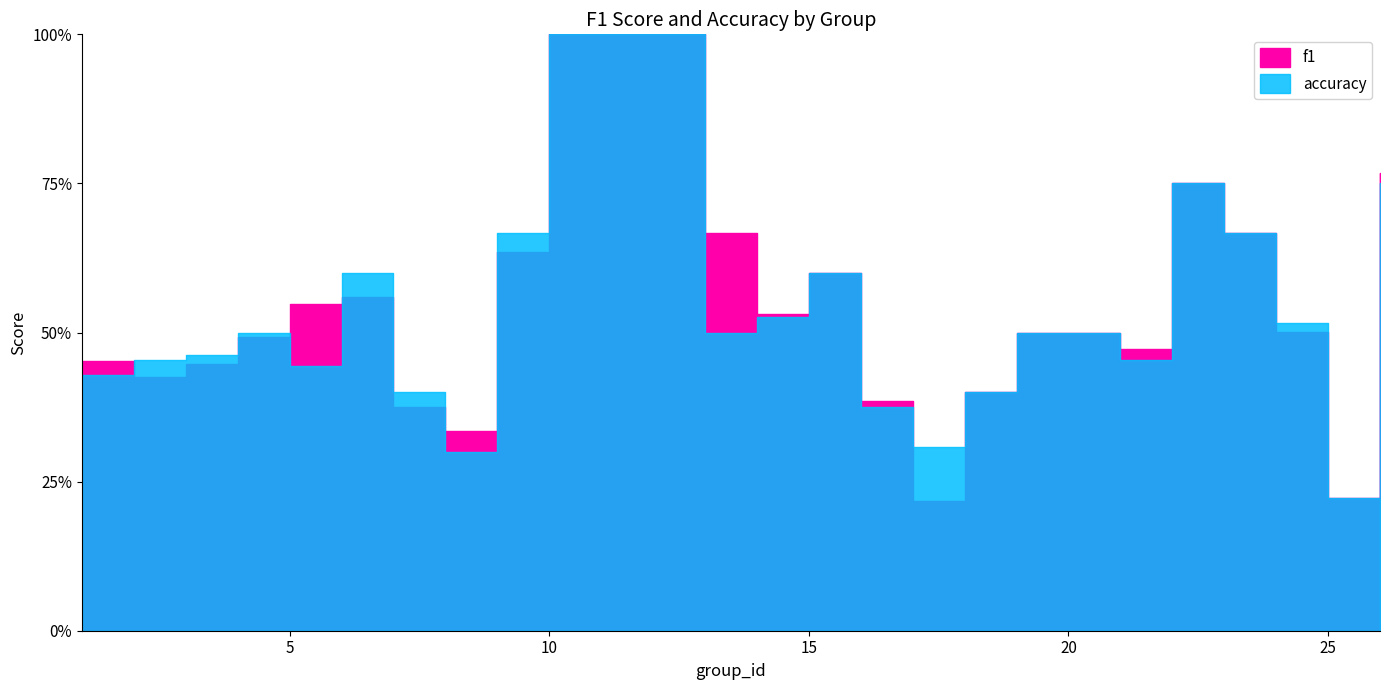

What is the value of the accuracy point at the 6th from the left?

0.6